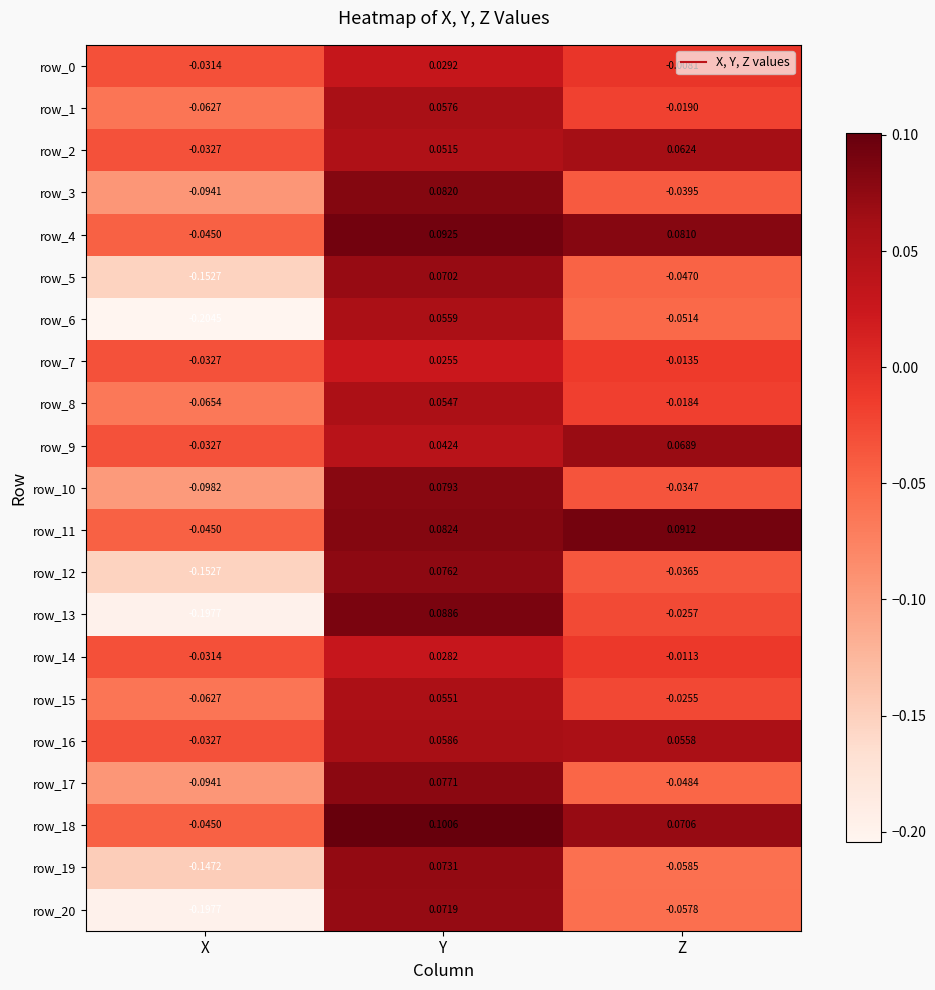

Which label corresponds to the largest value in the chart?

Y